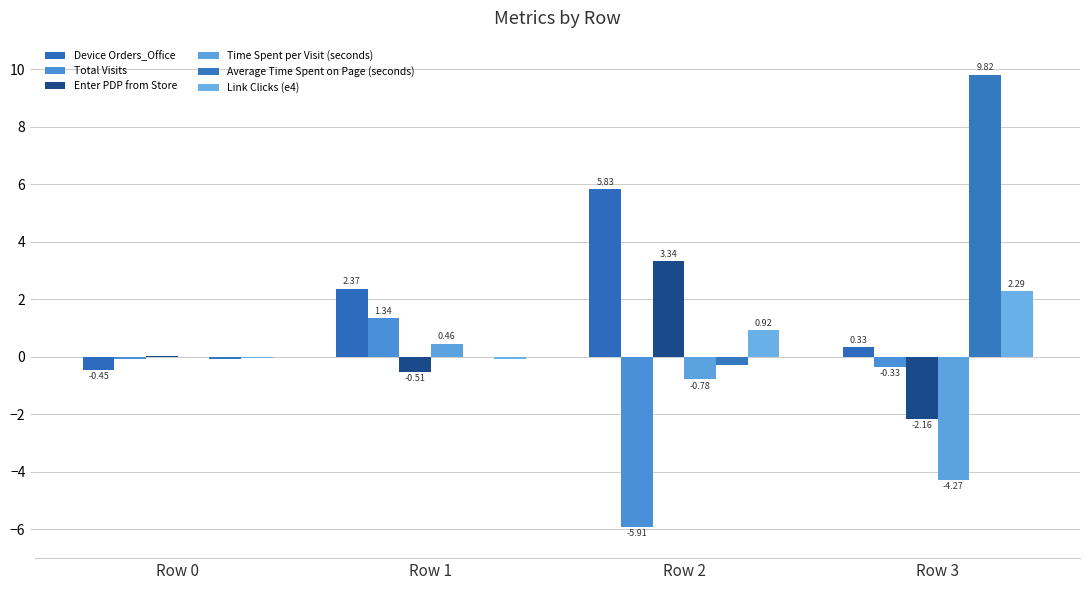

How many values in the Time Spent per Visit (seconds) series exceed 0?

1